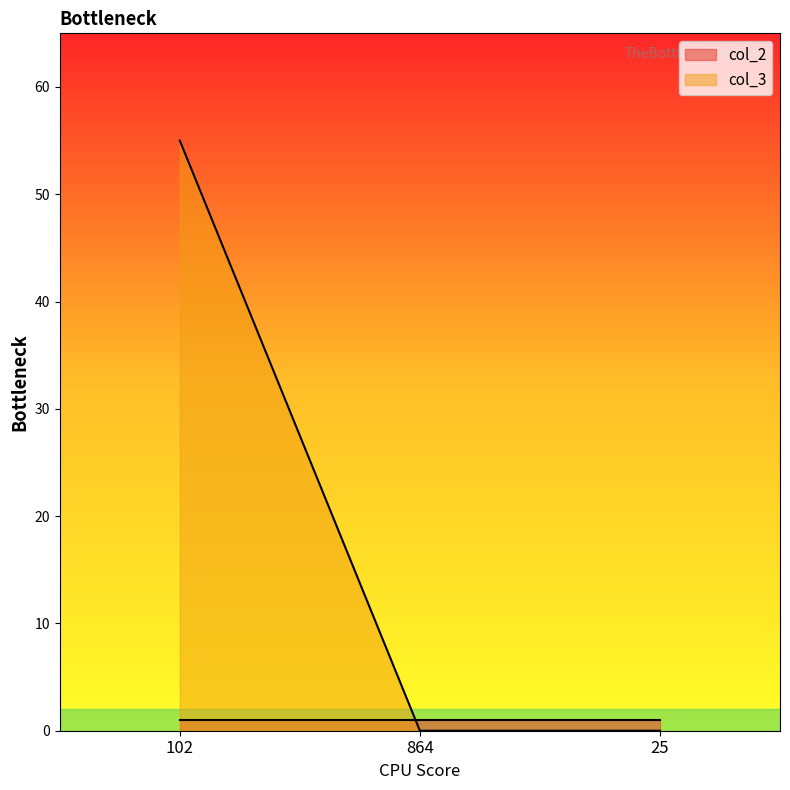

What is the difference between the maximum and minimum values?

55